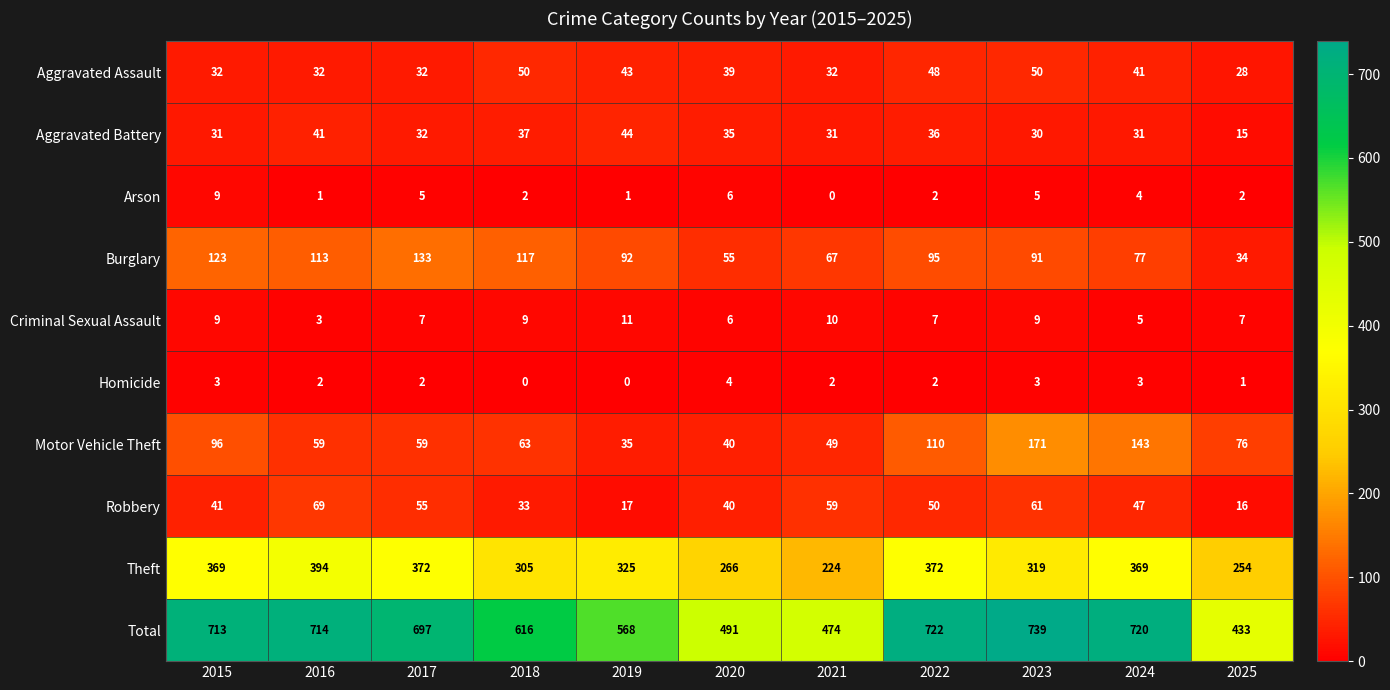

What is the sum of all Homicide values?

22